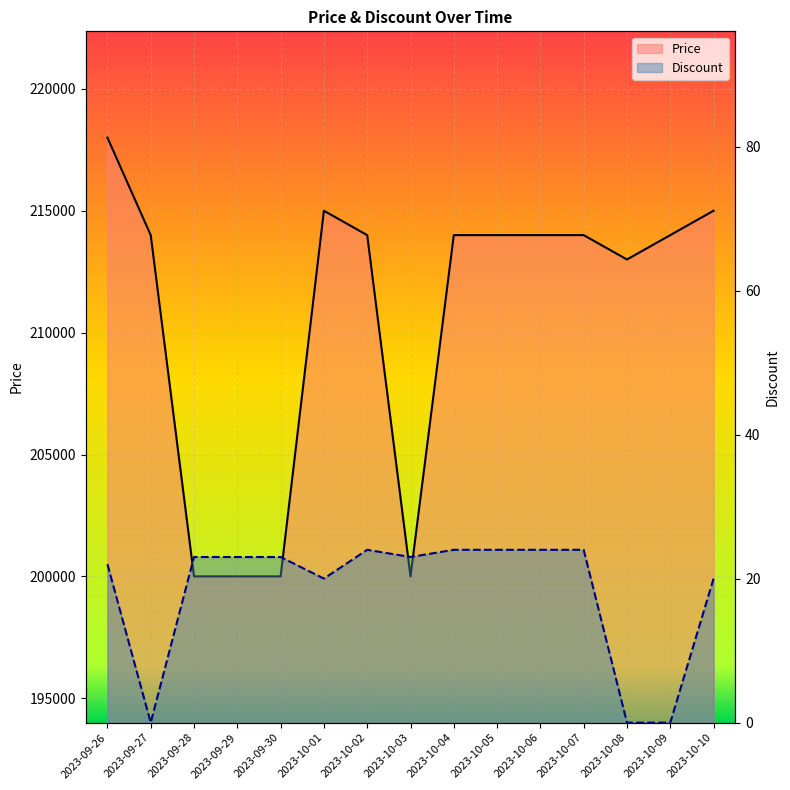

How many interior local peaks does the Discount series have?

1